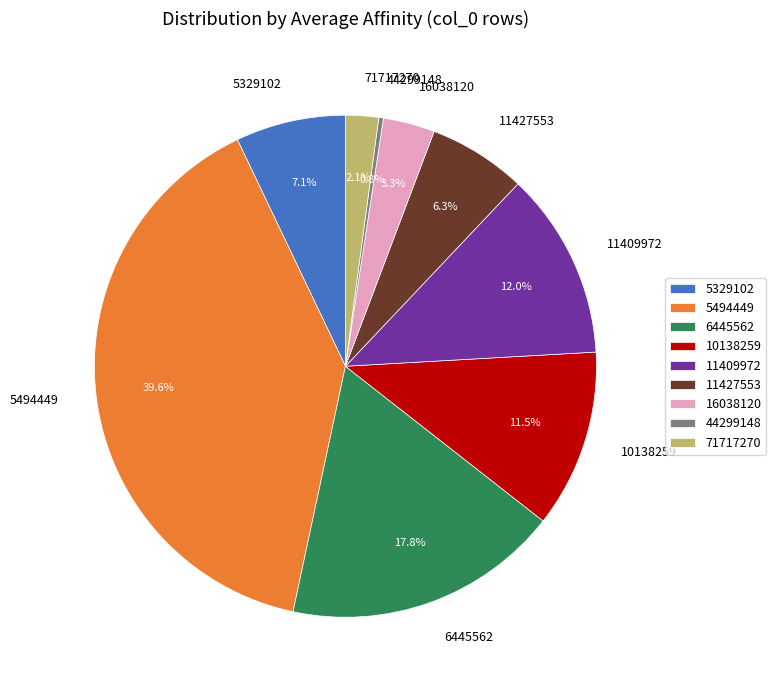

Combined, what portion of the pie is 5494449 and 44299148?

39.9%